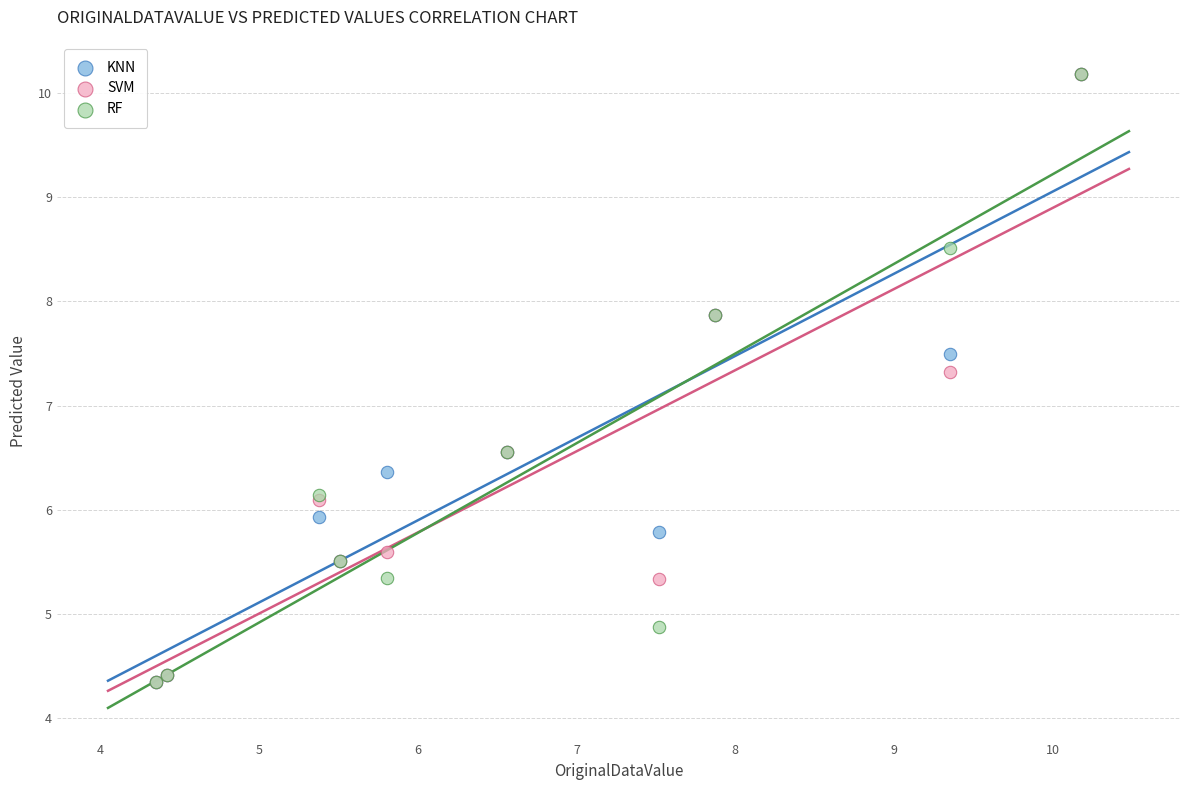

Across all series, what Y value is closest to 7?

7.3